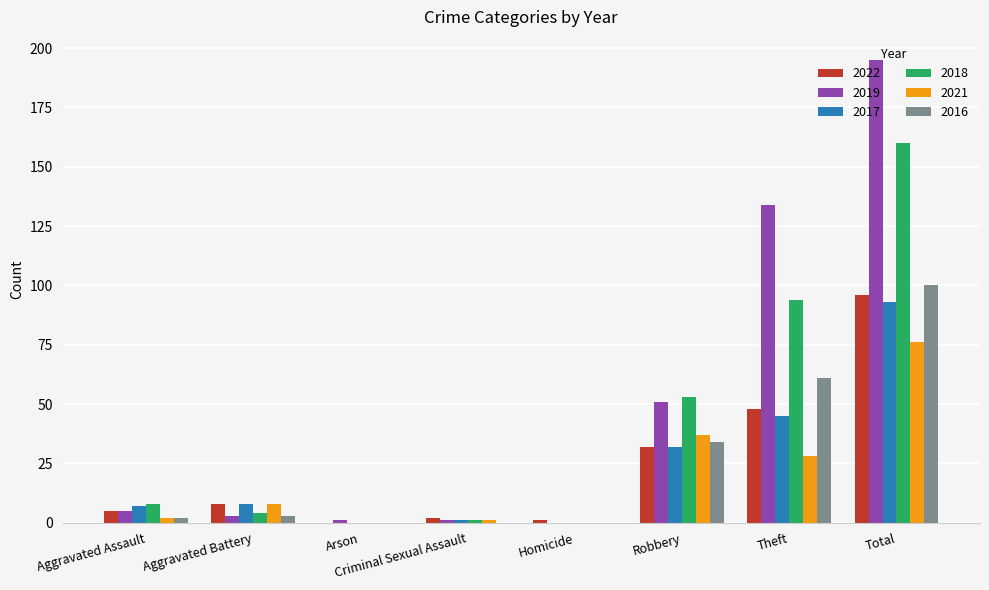

True or false: 2017 has a value of 7 at Aggravated Assault.

True